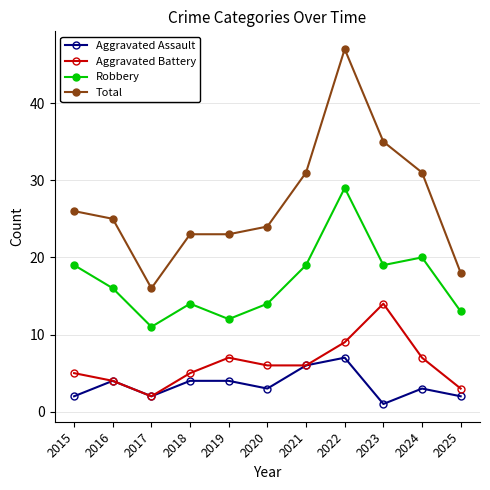

What is the maximum value for Total?

47